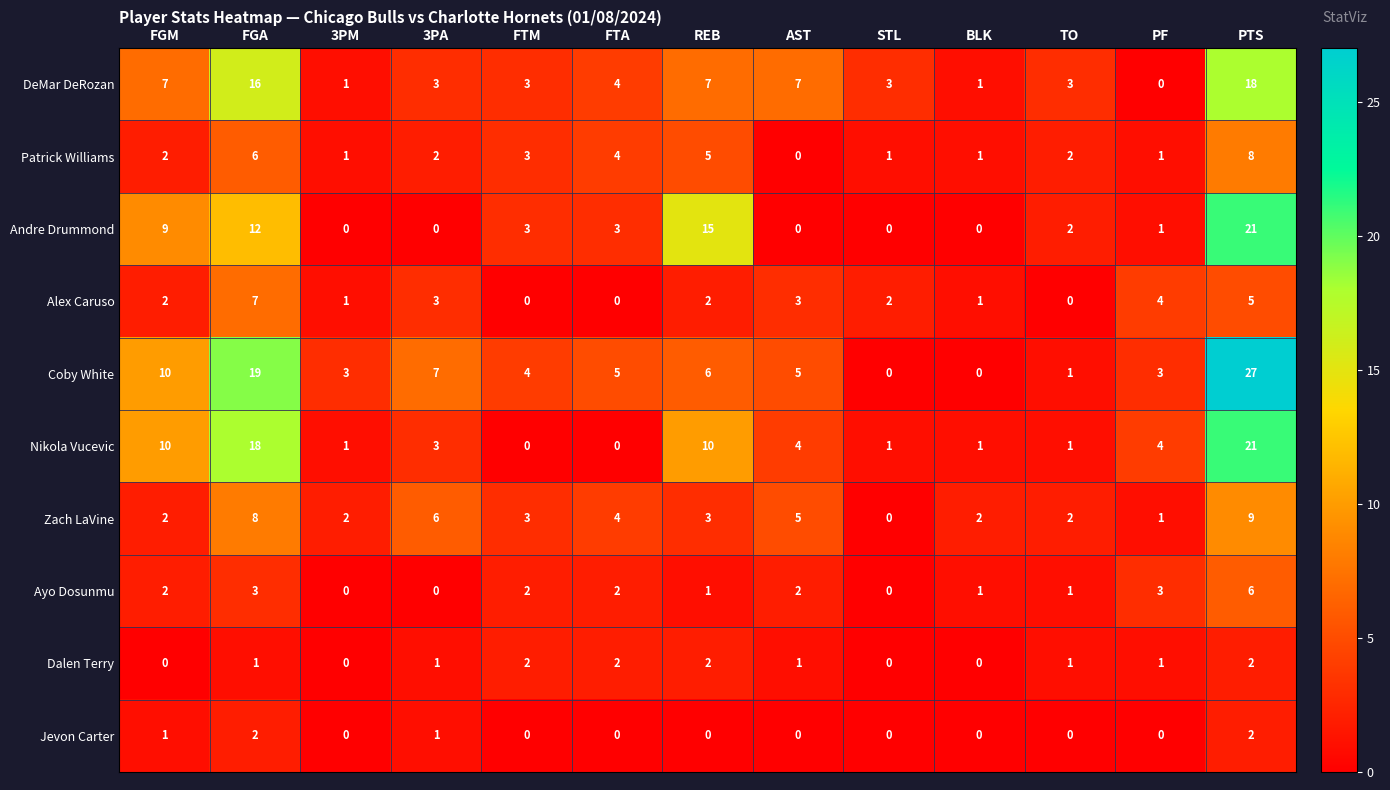

What is the maximum value for Ayo Dosunmu?

6